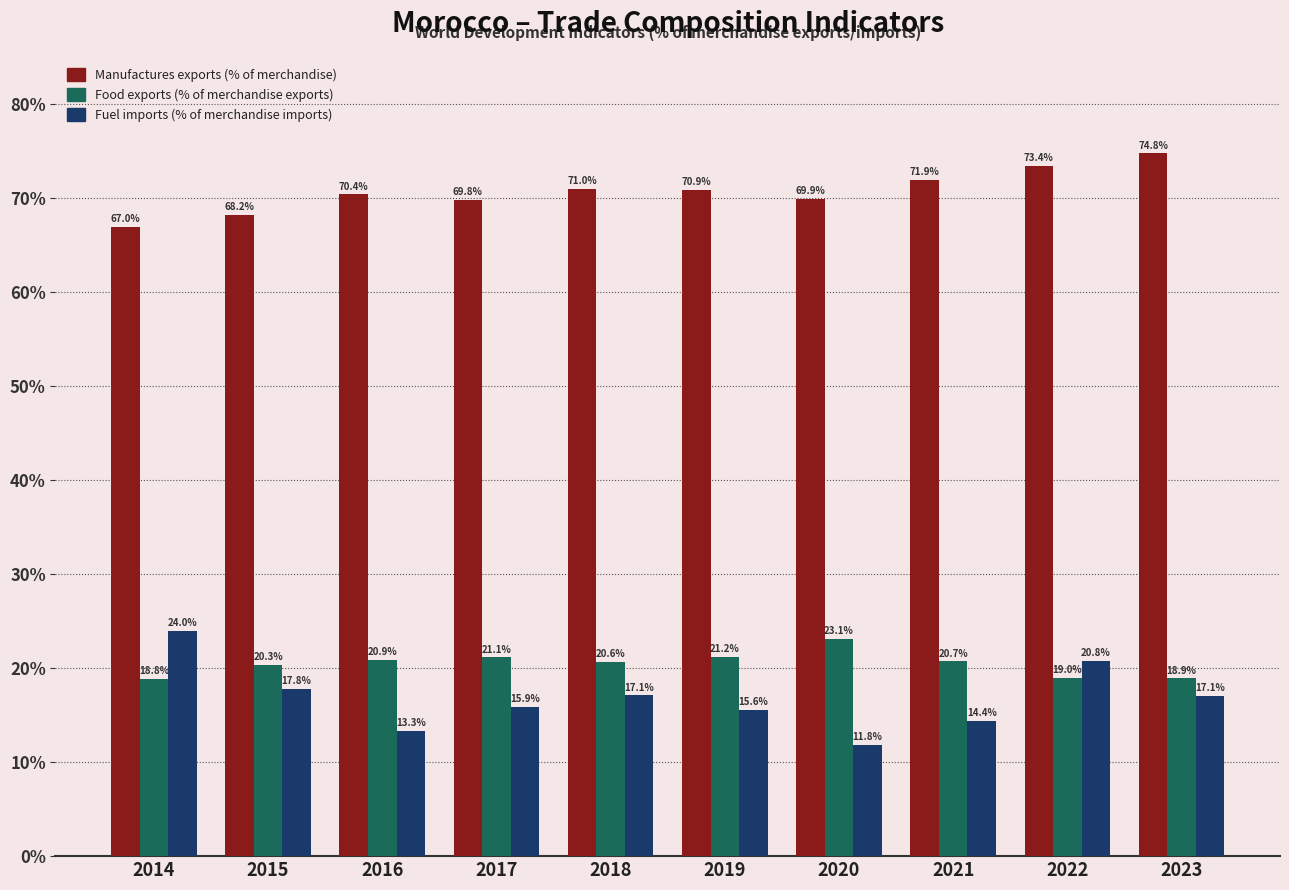

What is the greatest value displayed?

74.8